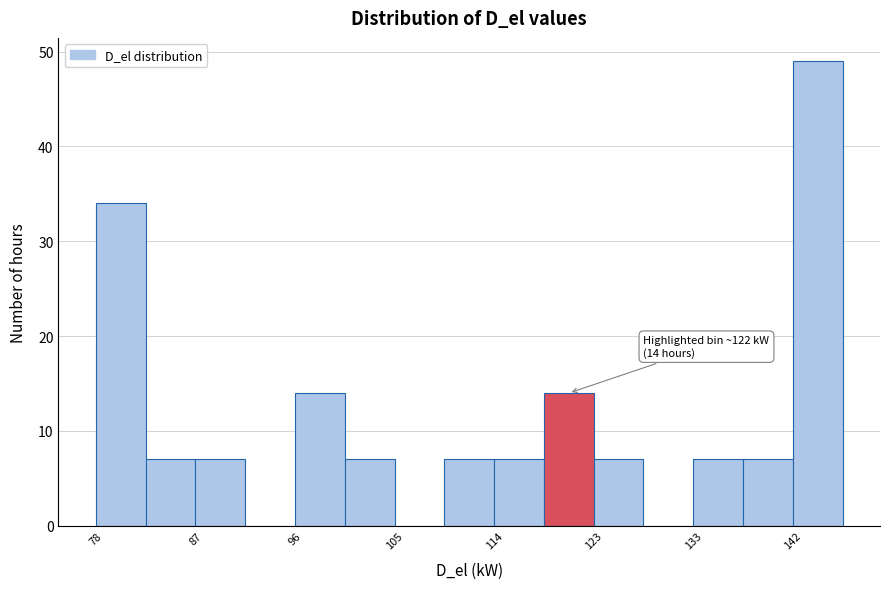

Over which range of the x-axis is the bar tallest?

142 to 146